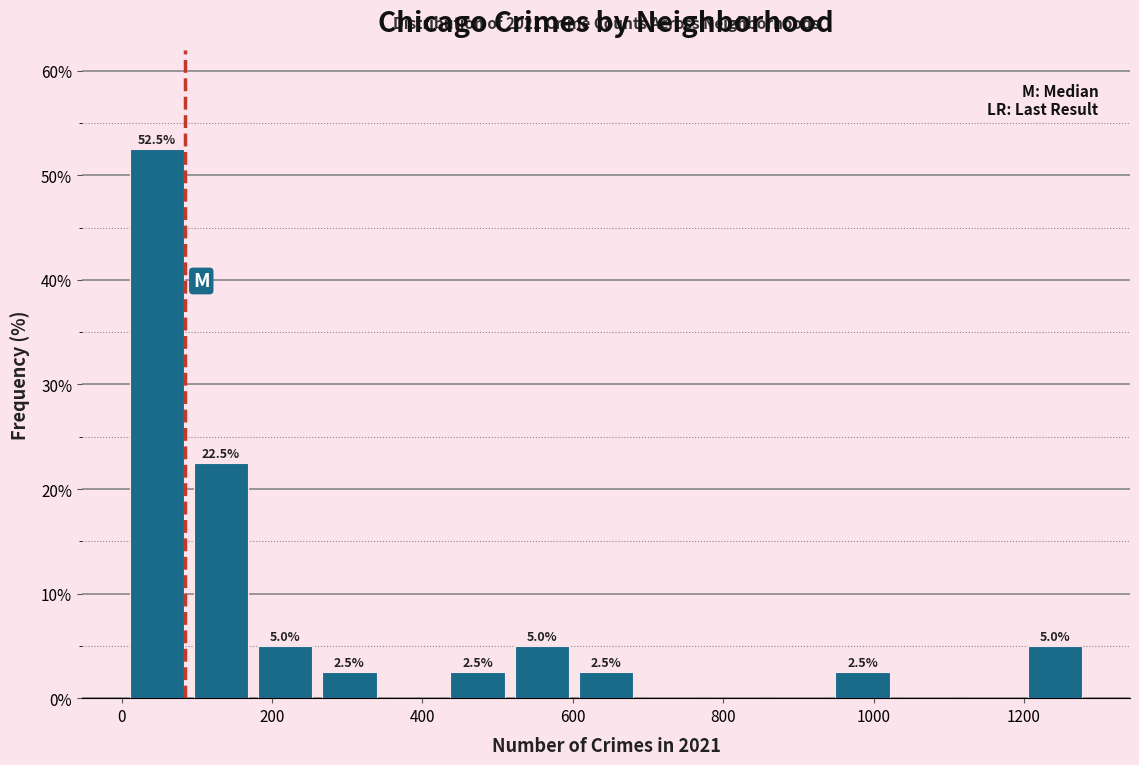

Which range on the x-axis has the tallest bar?

0 to 80